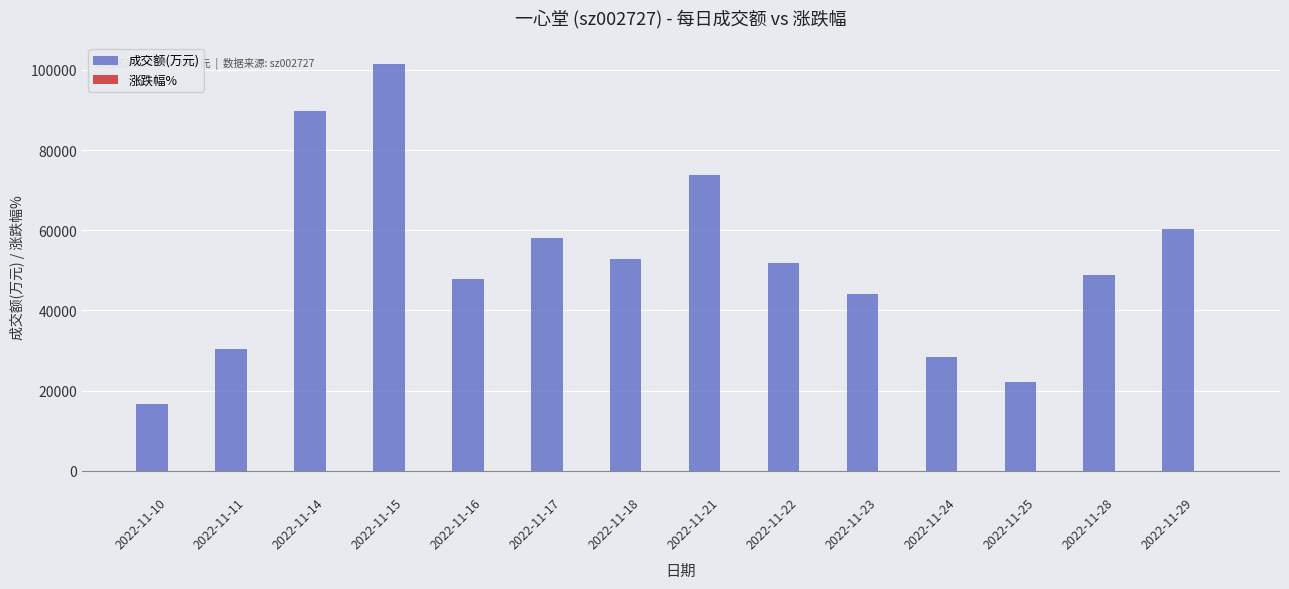

Which label corresponds to the largest value in the chart?

2022-11-15